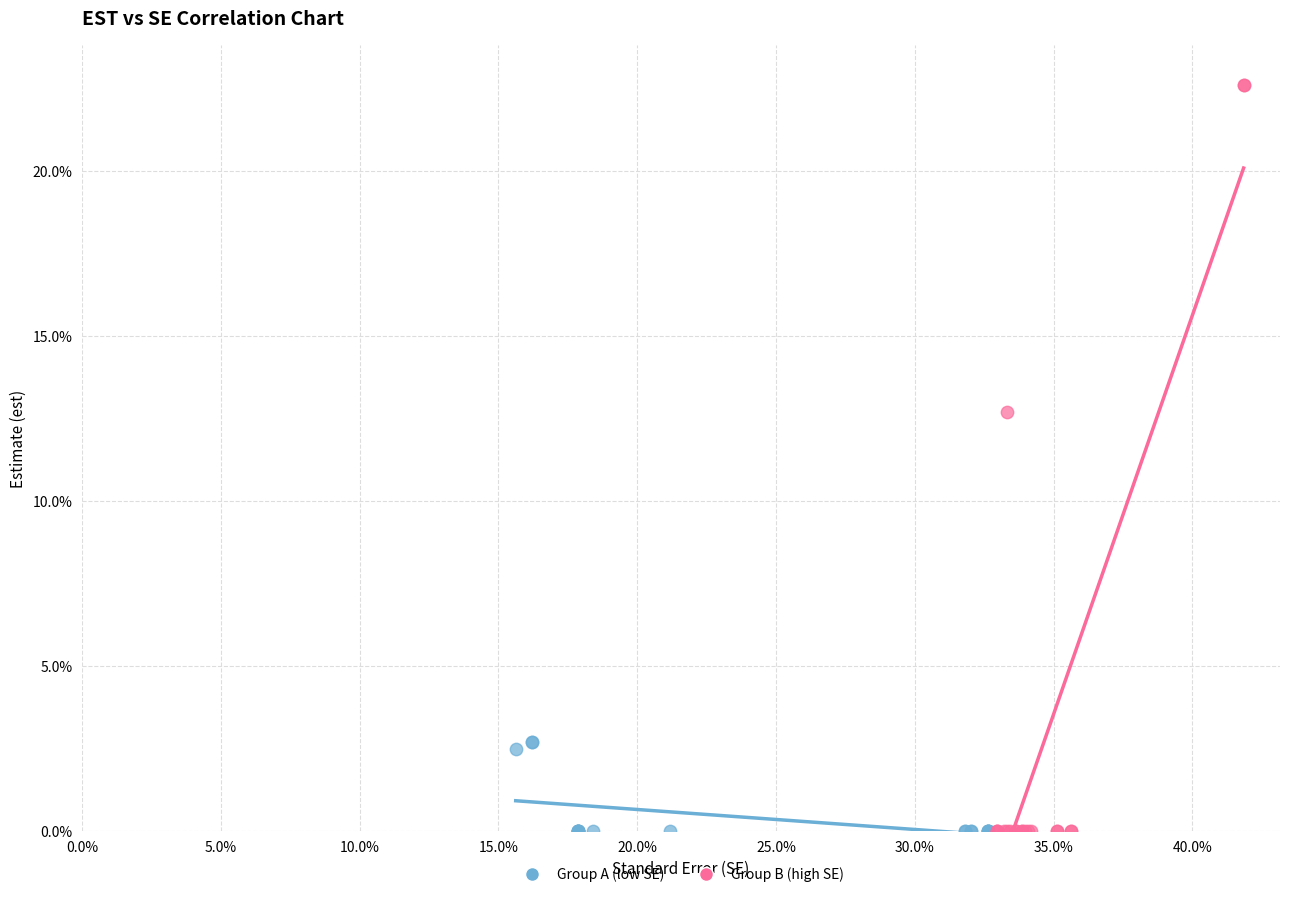

What are all the series names shown in the legend?

Group A (low SE), Group B (high SE)